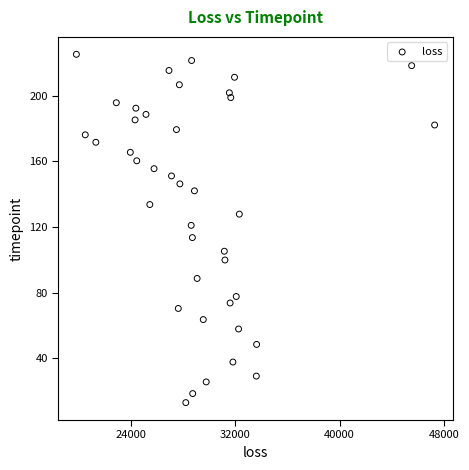

What is the range of X values (max minus min)?

27426.6